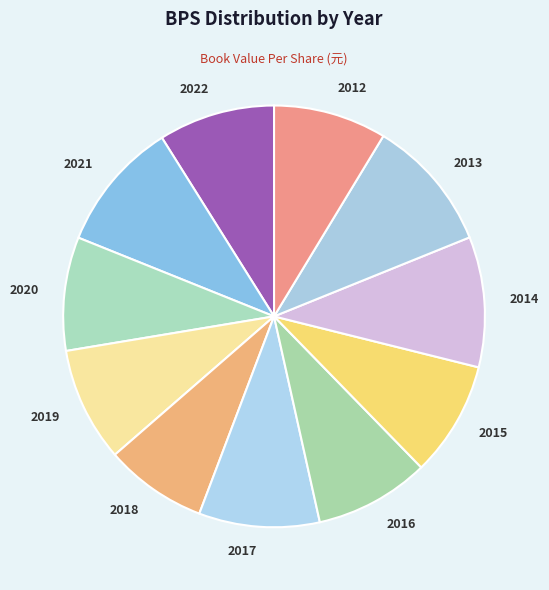

Between 2014 and 2012, which is larger?

2014